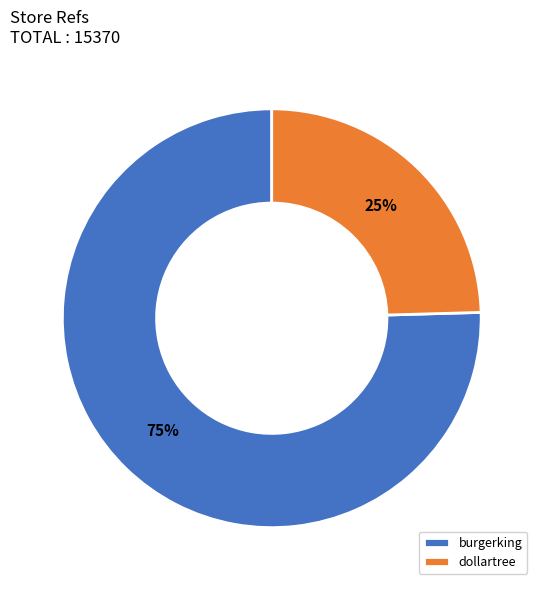

Rank the categories by value from highest to lowest.

burgerking, dollartree